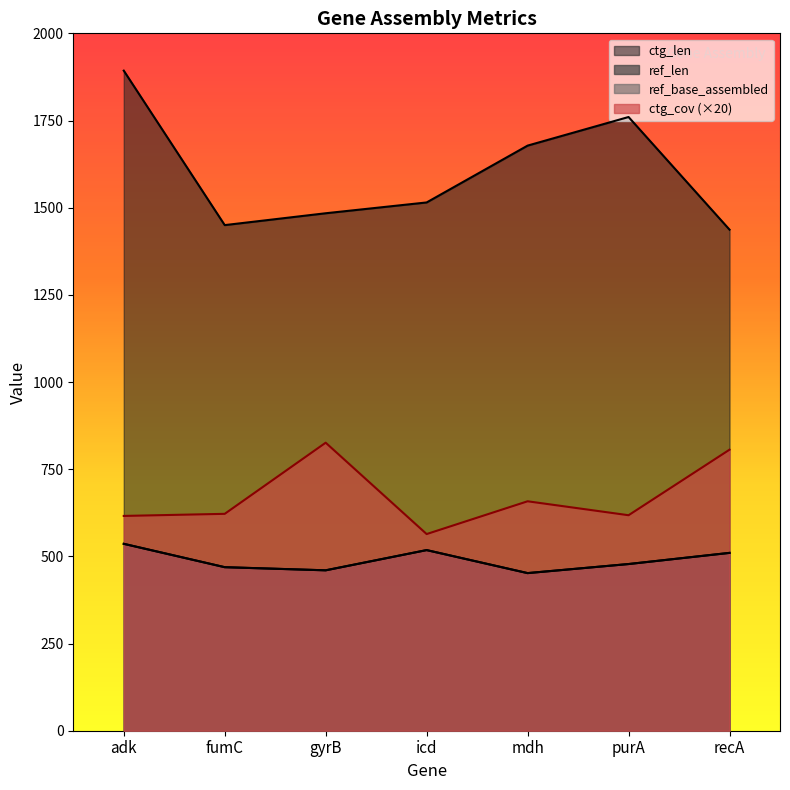

Does the chart have visible grid lines?

No